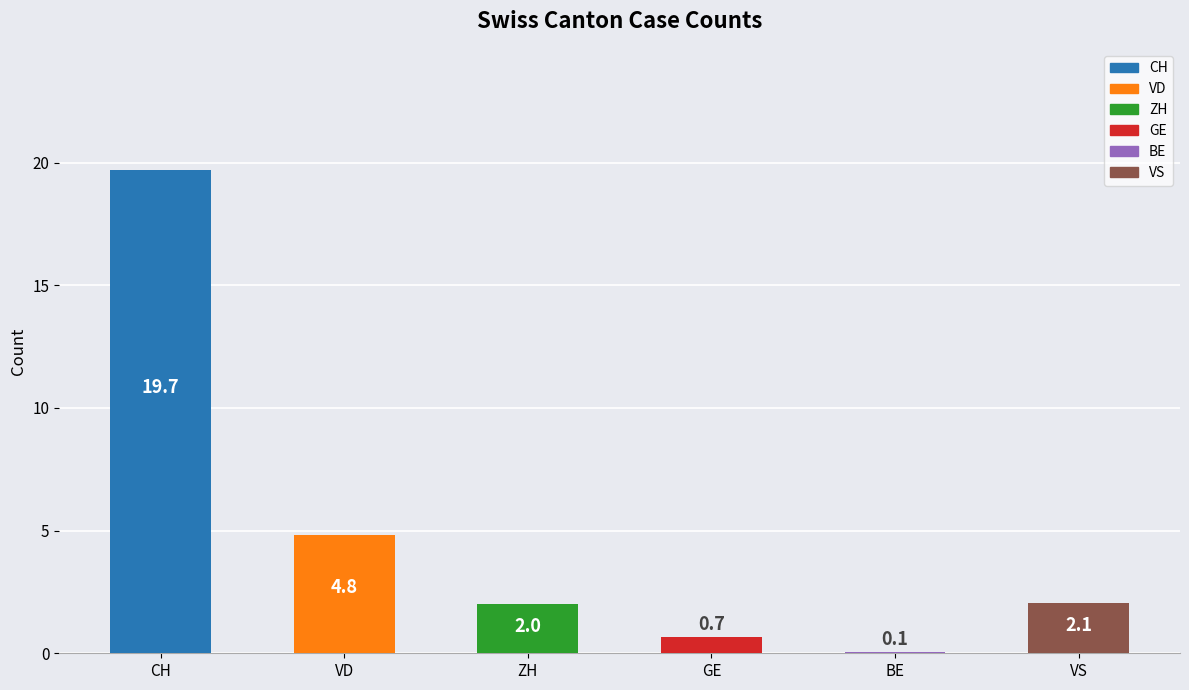

Is it true that the value at VD is 4.8?

True